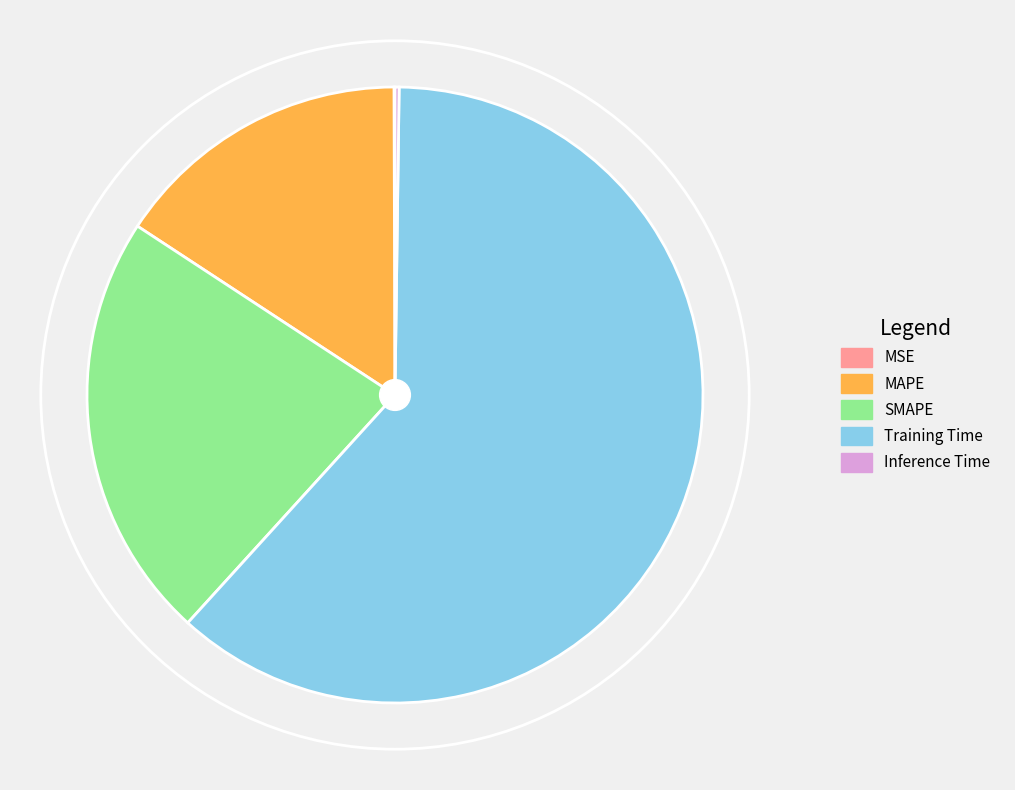

Do MAPE and Training Time together represent more than half of the pie?

Yes